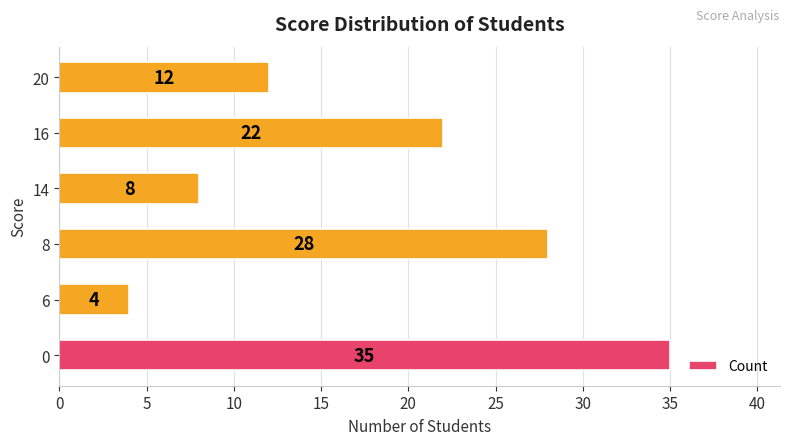

True or false: the data shows 35 at 0.

True